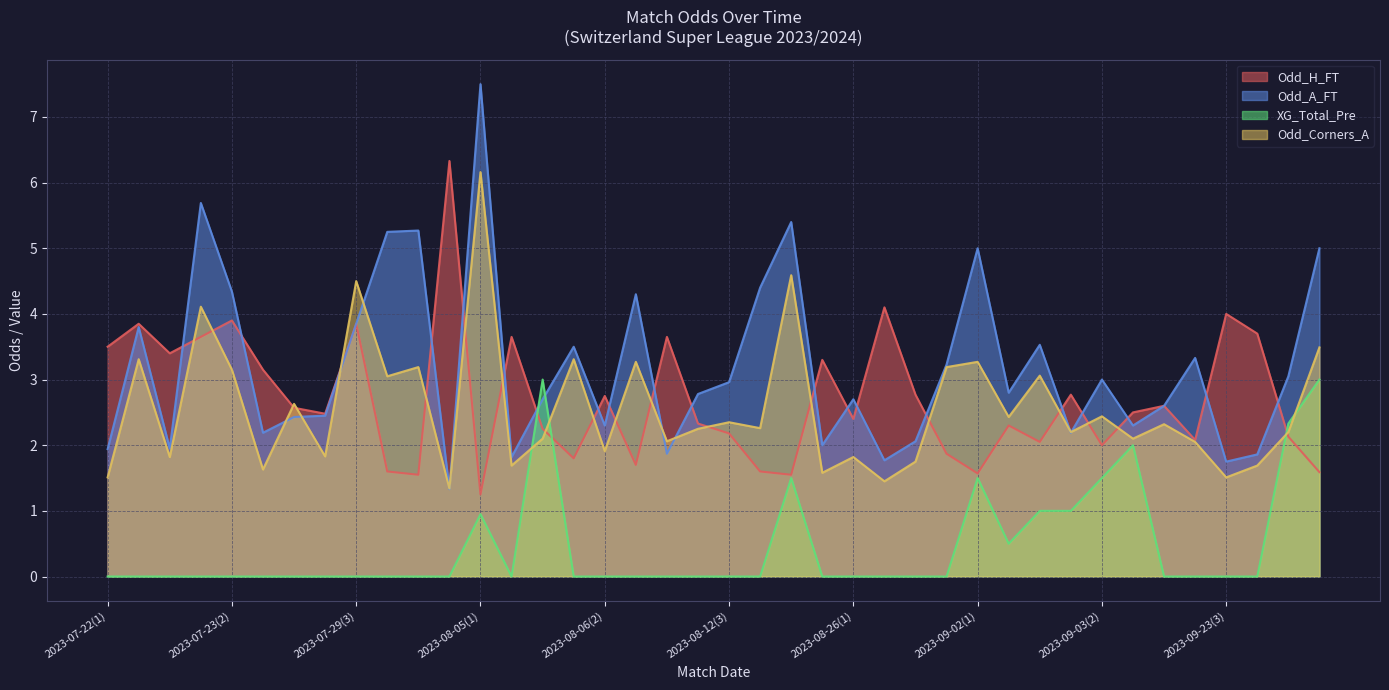

Where do Odd_Corners_A and Odd_A_FT first cross each other?

2023-07-26 and 2023-07-29(1)